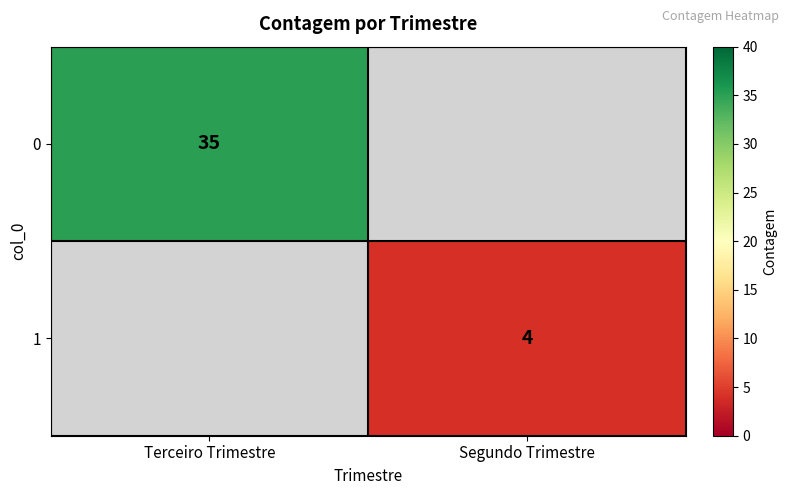

The 1 series shows 4 at Segundo Trimestre. True or false?

True